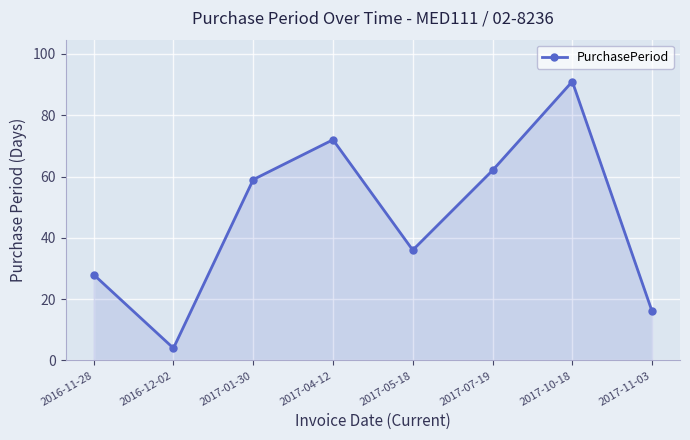

True or false: the data shows 10 at 2017-05-18.

False